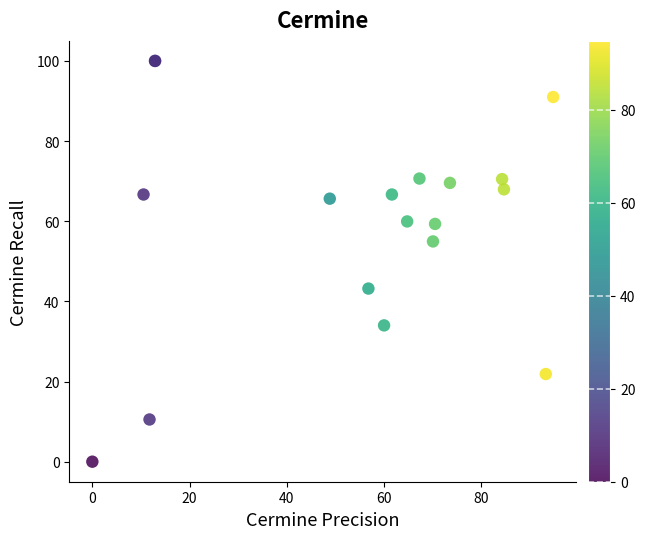

What Y value in the scatter plot is closest to 50?

55.0